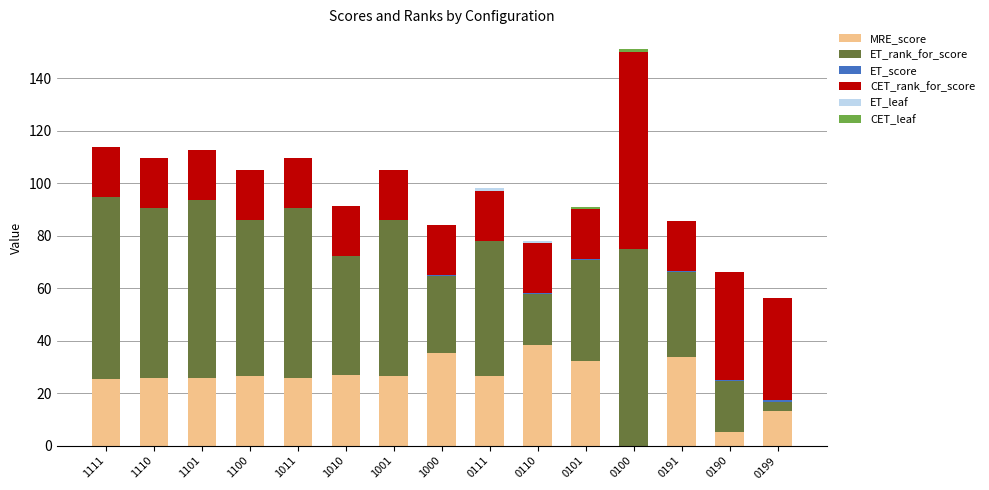

At which category is the sum across all series the highest?

0100